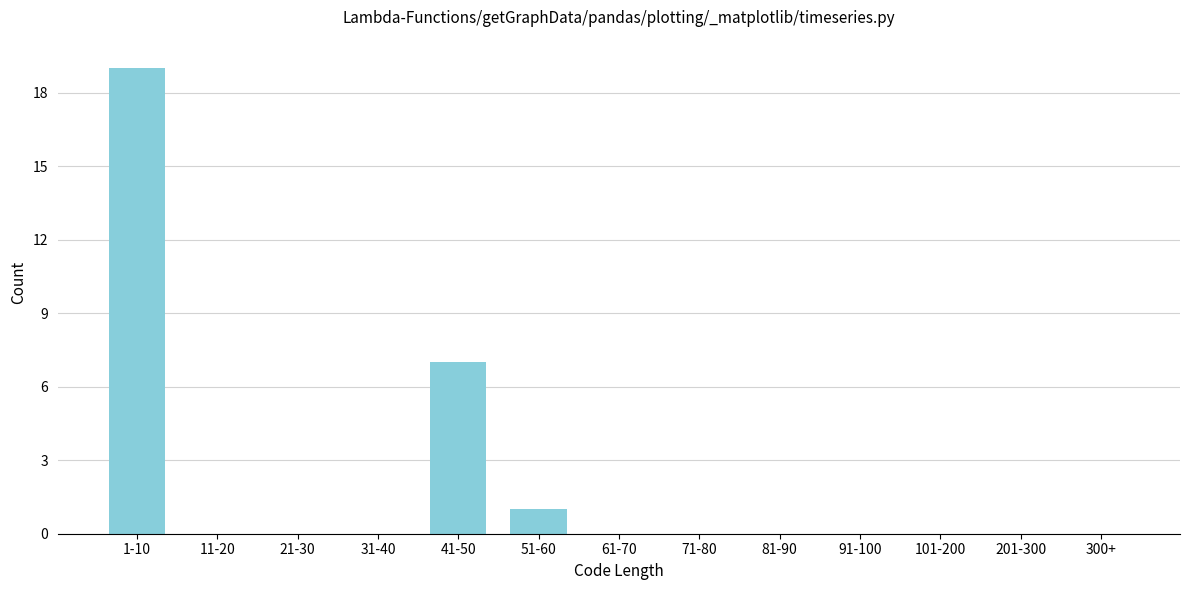

Reading left to right, transcribe all the data shown in this chart.

1-10=19	11-20=0	21-30=0	31-40=0	41-50=7	51-60=1	61-70=0	71-80=0	81-90=0	91-100=0	101-200=0	201-300=0	300+=0